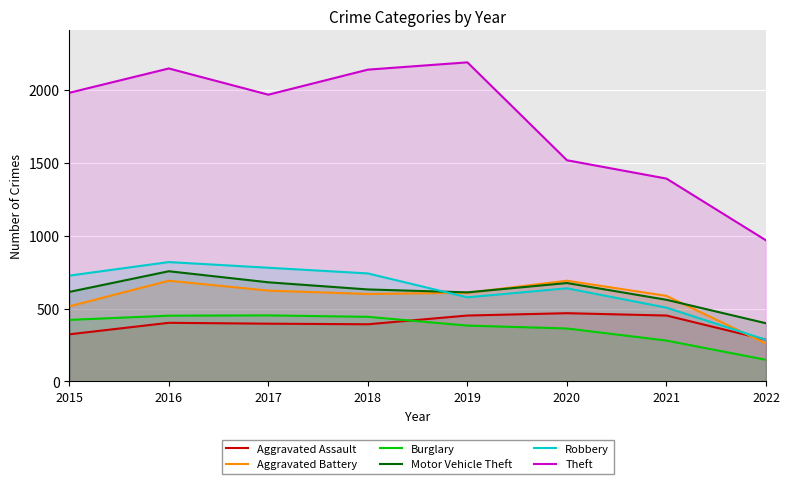

How many lines are shown in the chart?

6